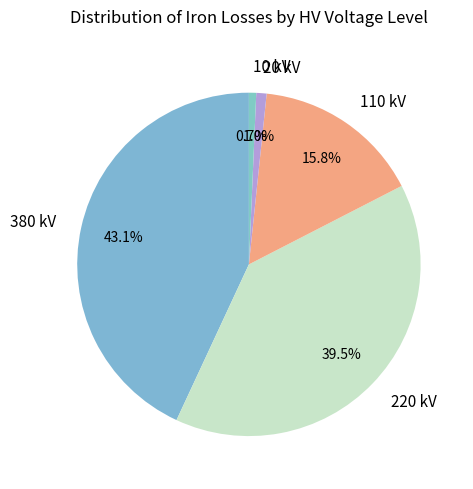

Which category has the biggest portion of the pie?

380